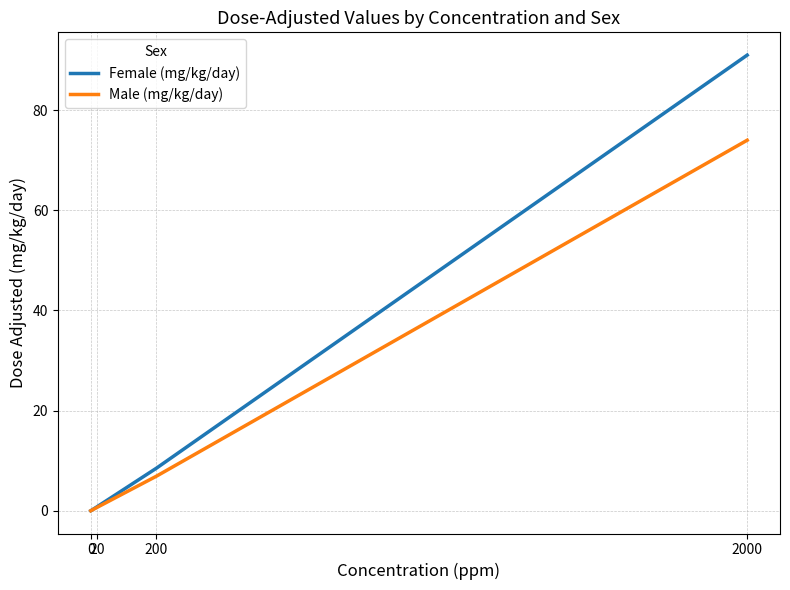

Which series has the widest spread of values?

Female (mg/kg/day)